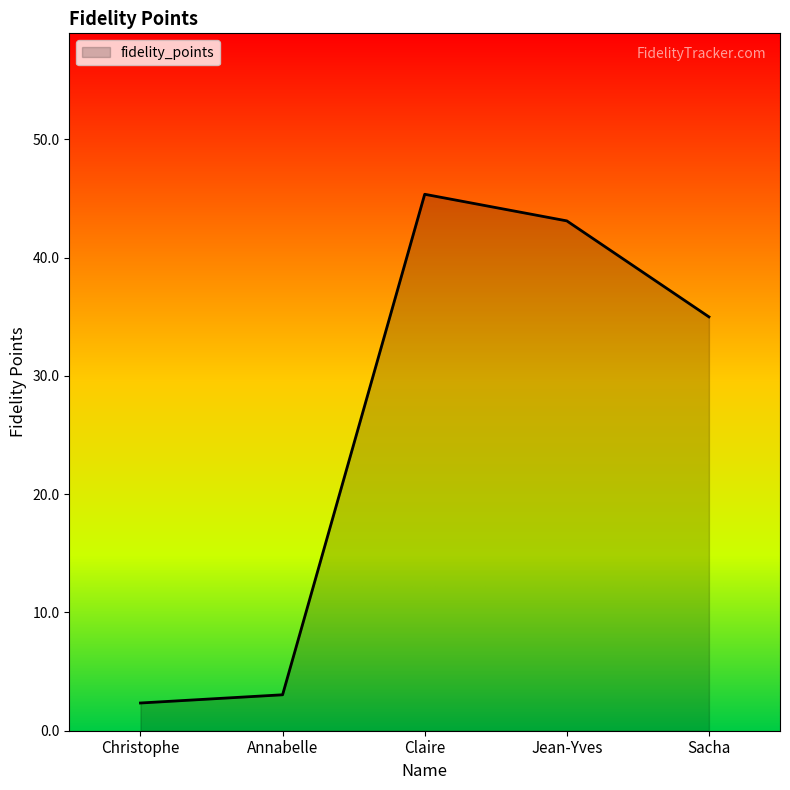

Reading left to right, transcribe all the data shown in this chart.

2.3	3.0	45.3	43.1	35.0